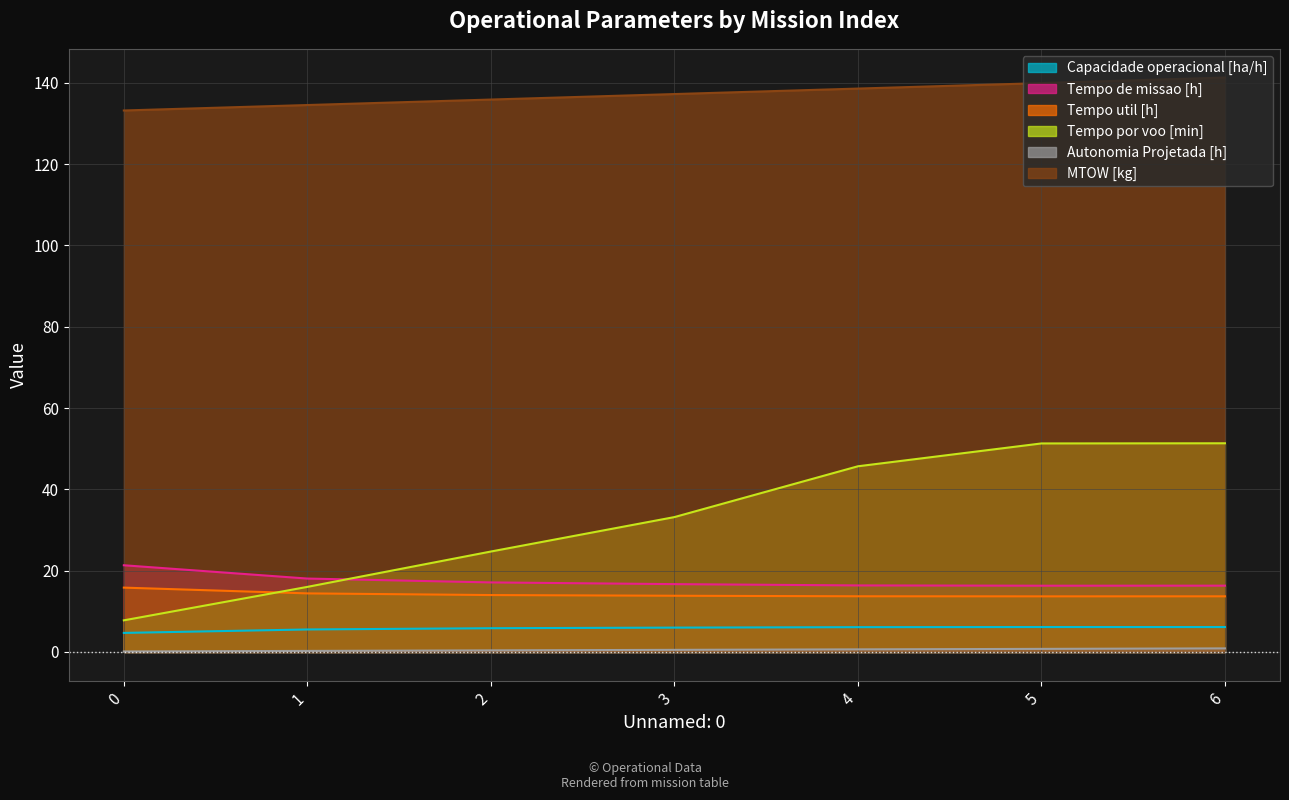

True or false: Tempo util [h] and Capacidade operacional [ha/h] intersect in this chart.

False